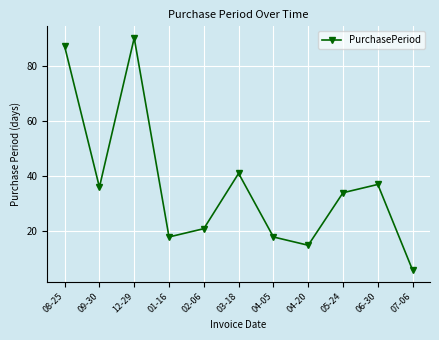

Approximately how many times larger is the value at 01-16 compared to 07-06?

3.0